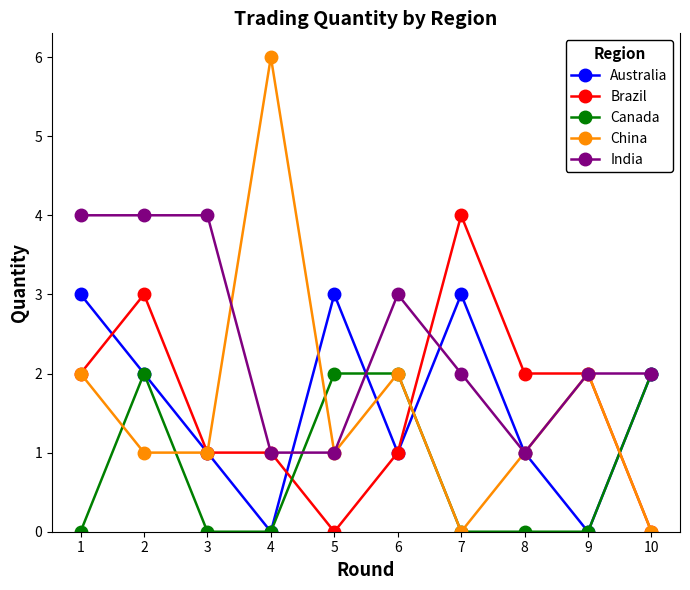

Which series has the largest total across all categories?

India